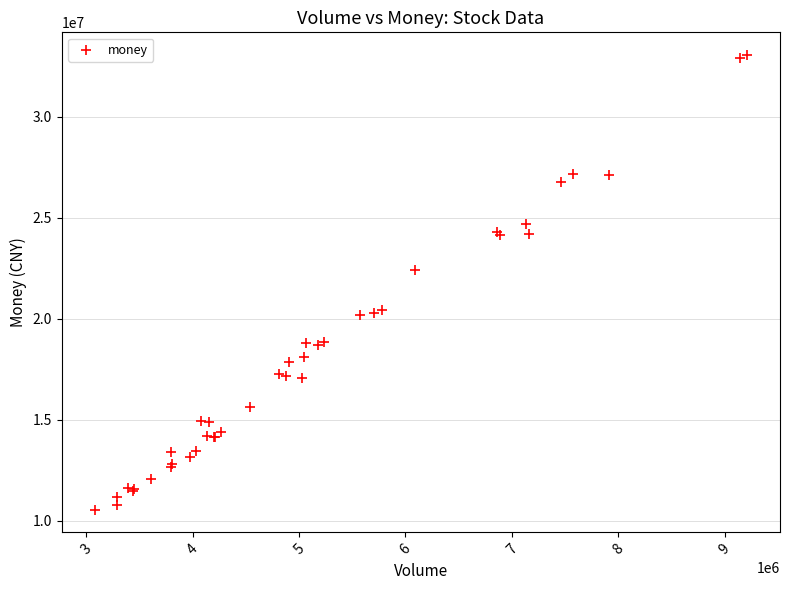

What Y value in the scatter plot is closest to 21801864?

22395156